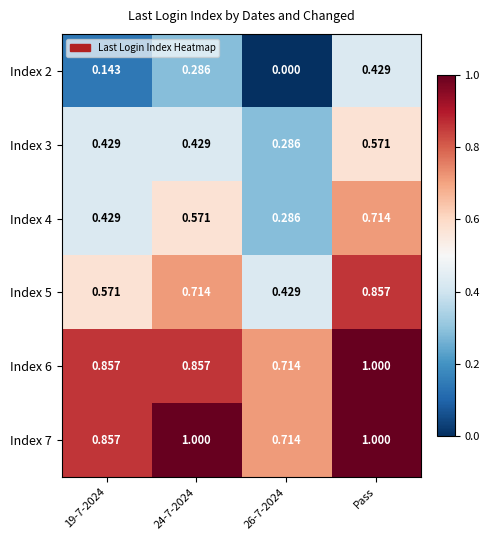

At which label does Index 6 reach its peak?

Pass